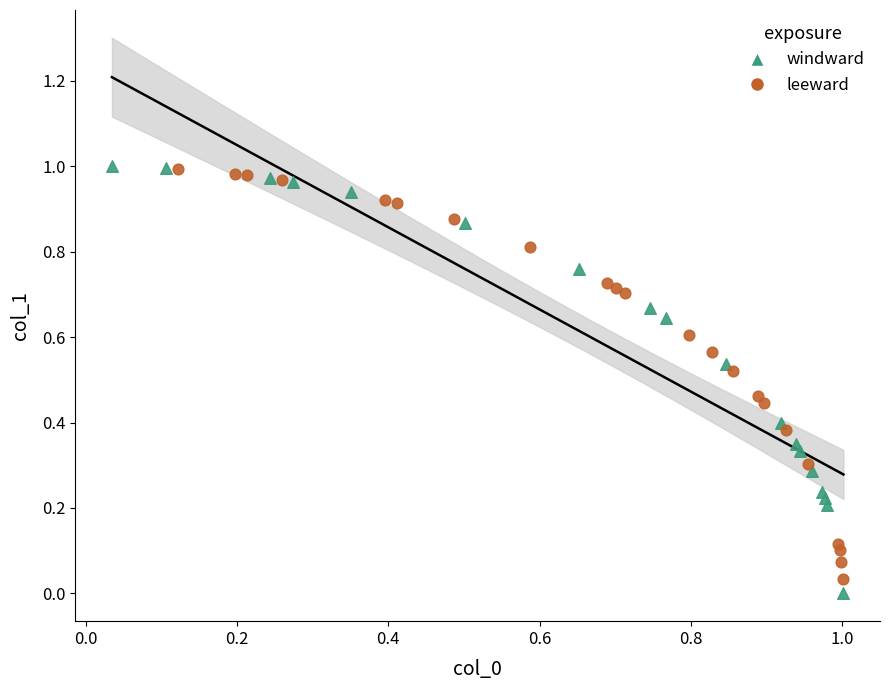

Which series has the largest Y range (max minus min)?

windward